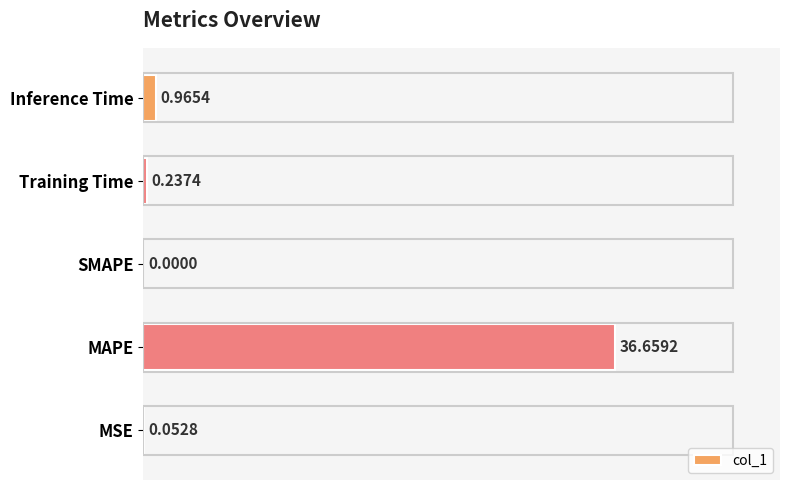

Which category has the highest value across all series?

MAPE